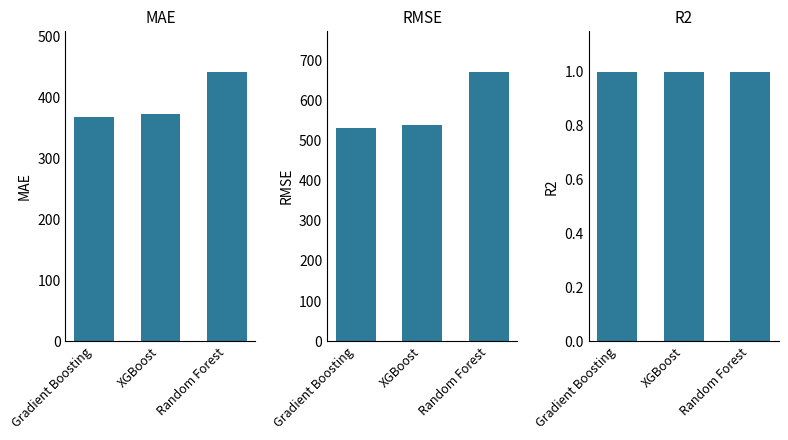

Is the value of RMSE at XGBoost greater than the value of MAE at Random Forest?

Yes